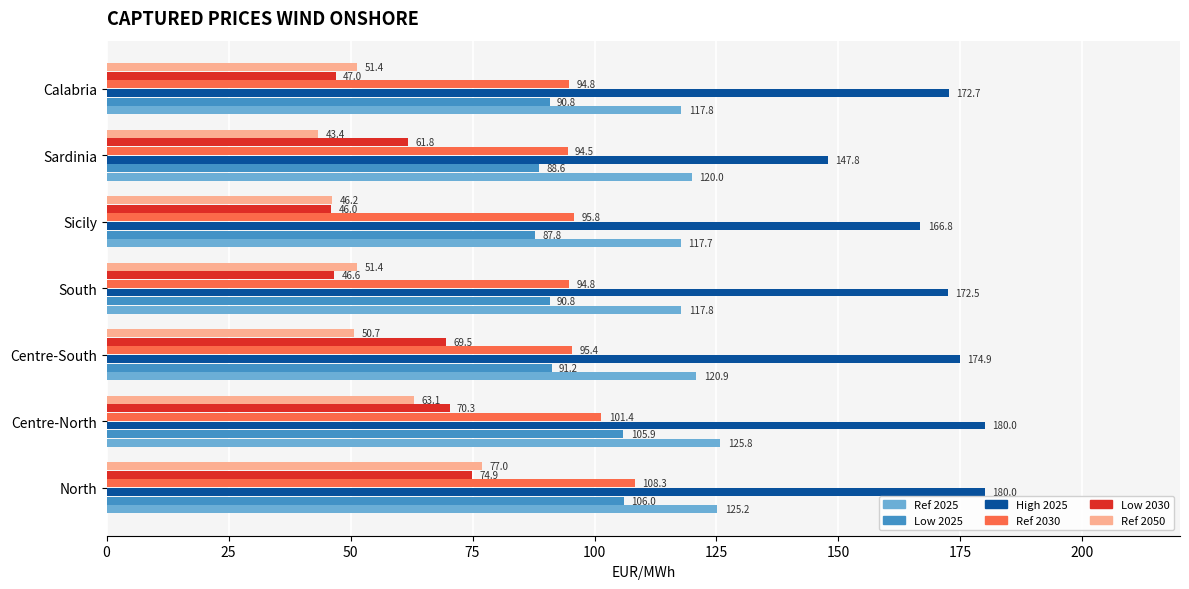

List the series in order of their peak value, lowest first.

Low 2030, Ref 2050, Low 2025, Ref 2030, Ref 2025, High 2025